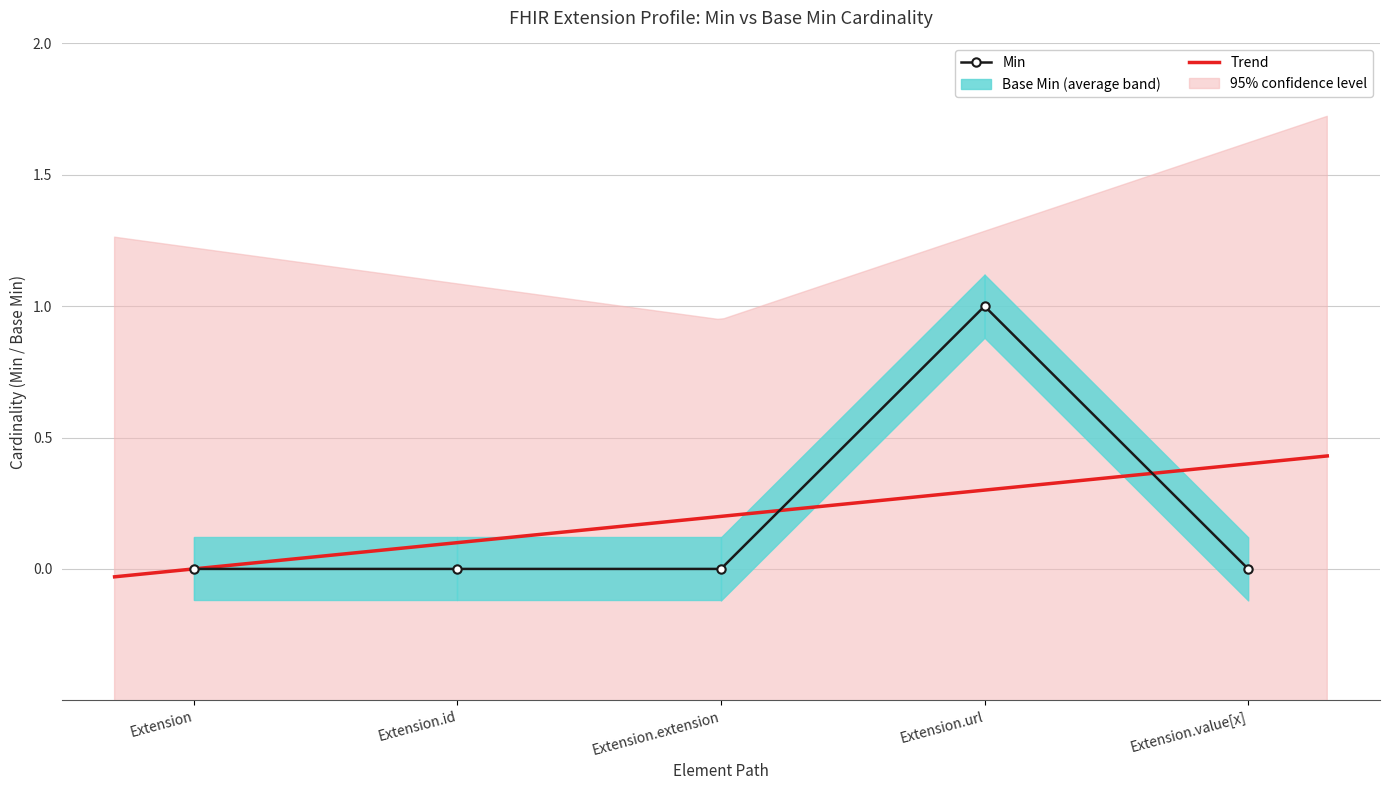

Which has a higher value, Extension.id or Extension?

Extension.id